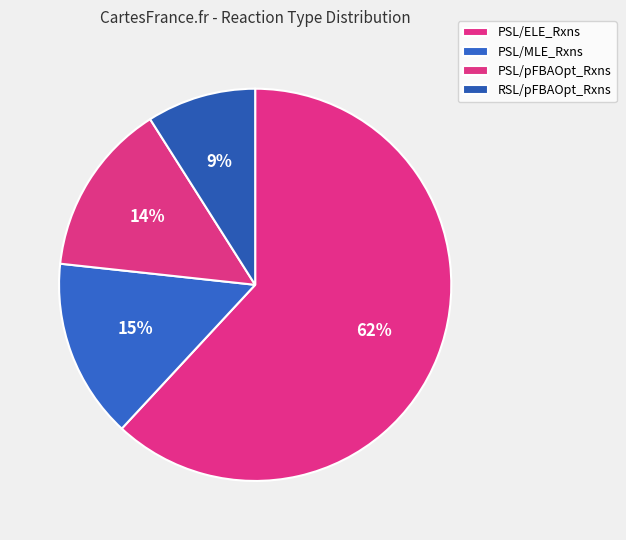

What is the majority slice?

PSL/ELE_Rxns